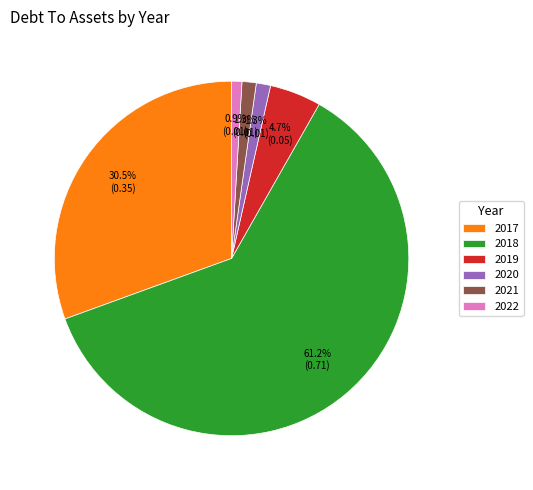

The 2019 slice represents 5% of the pie. True or false?

True